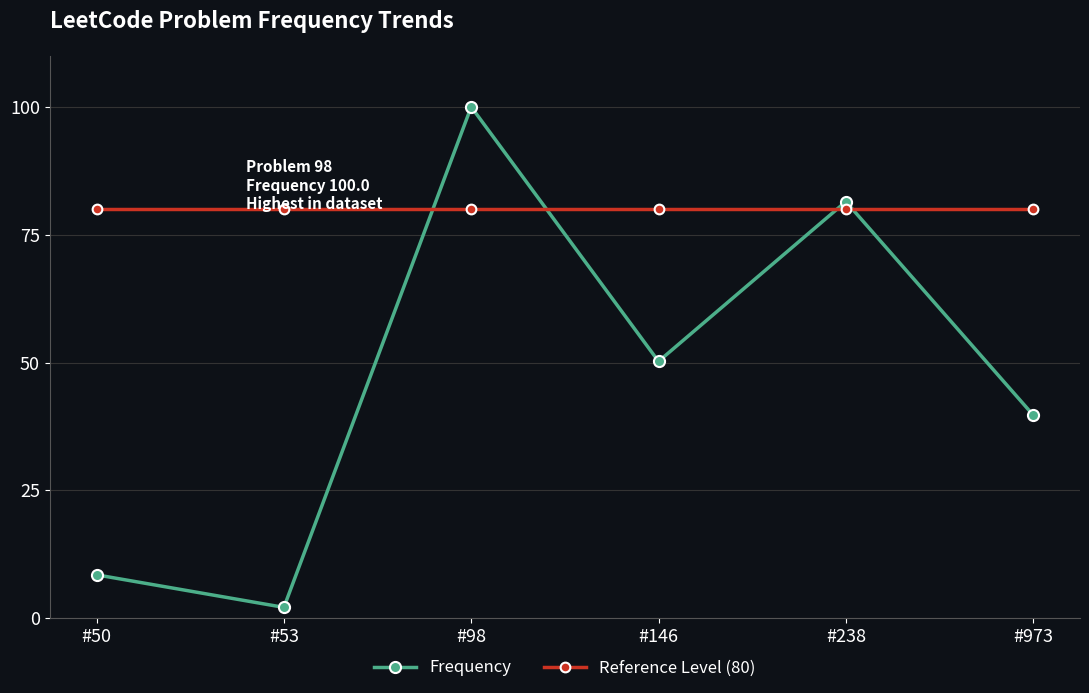

Which series has the largest total across all categories?

Reference Level (80)